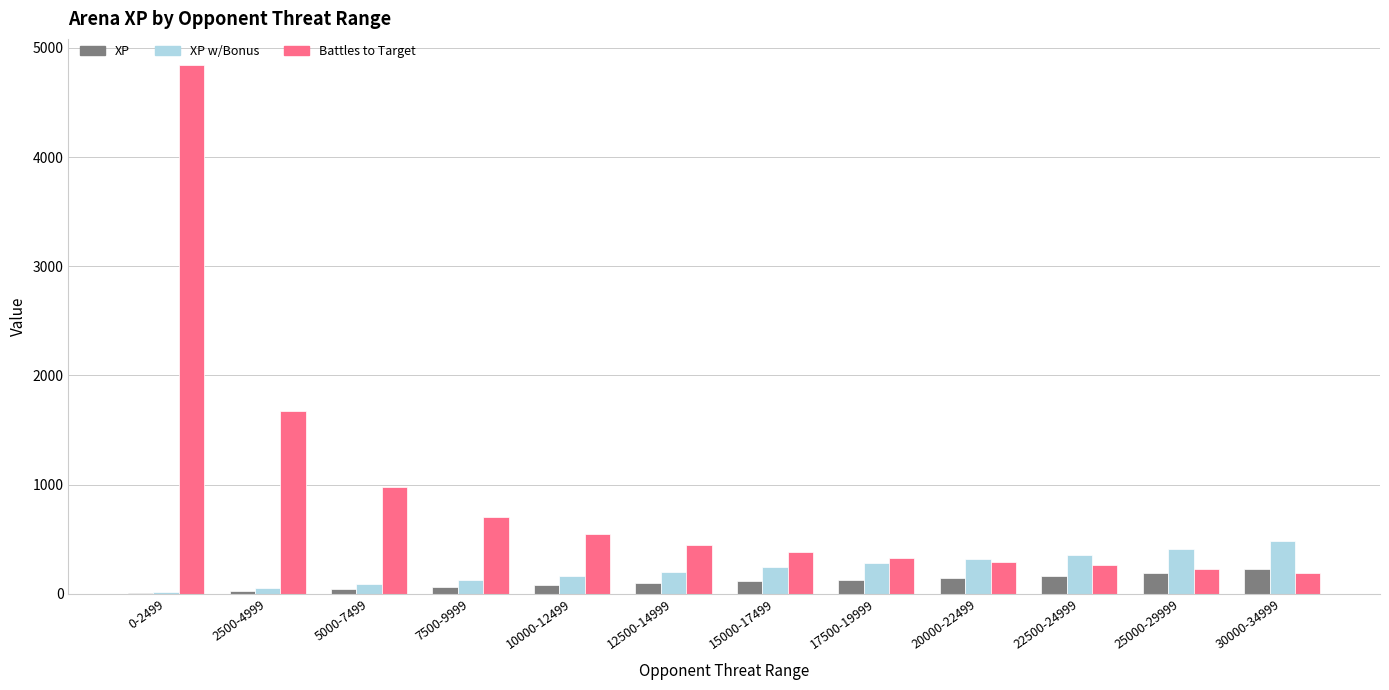

What is the sum of all Battles to Target values?

10872